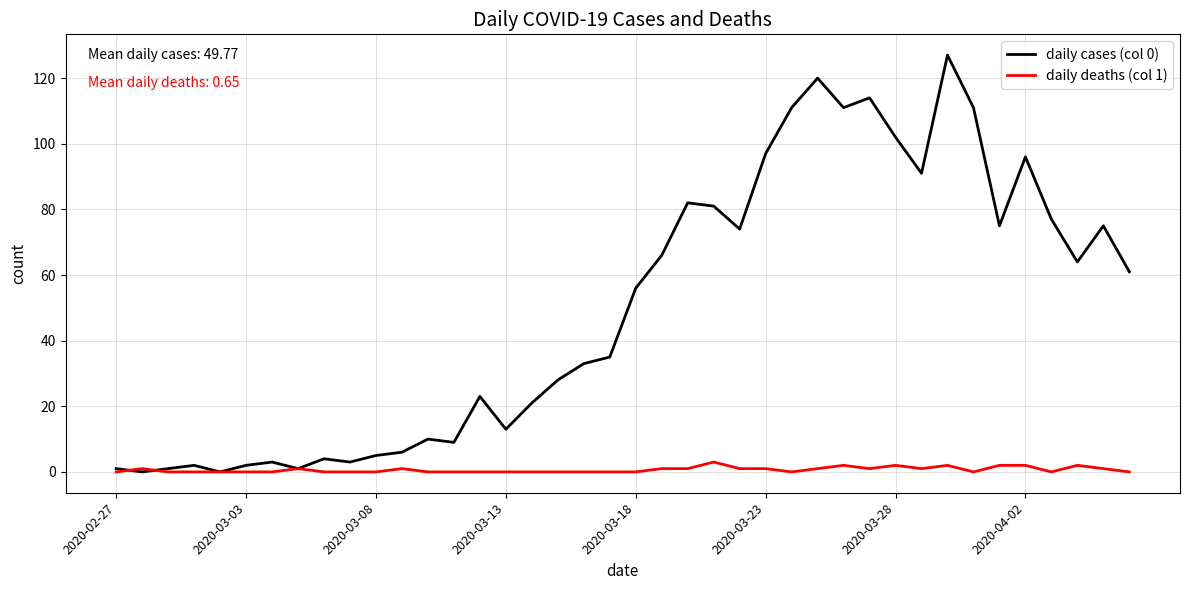

At how many categories does at least one series exceed 109?

6